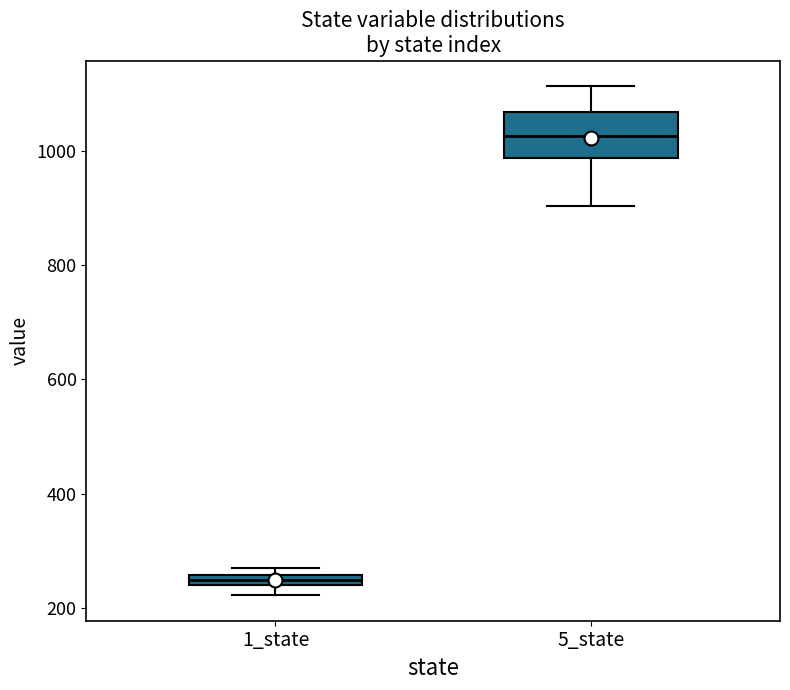

Comparing the boxes themselves (not the whiskers), which one is the tallest?

5_state